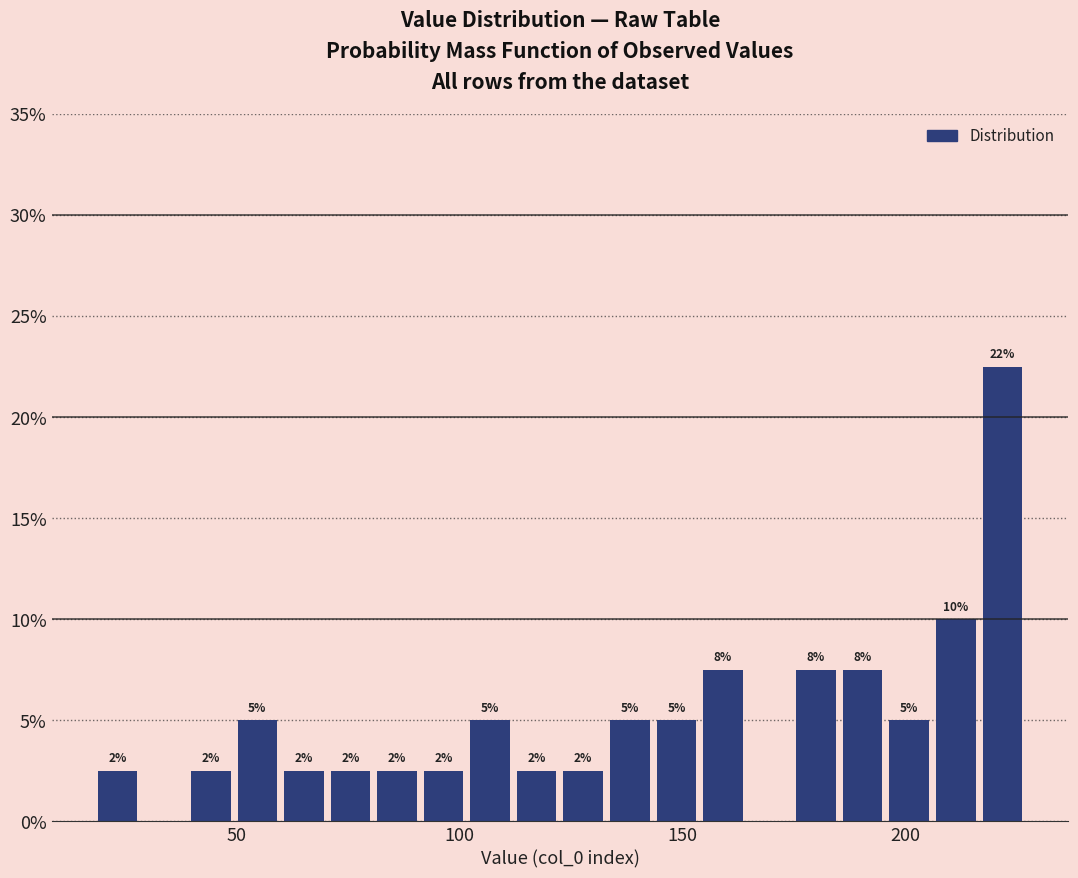

Read against the x-axis, roughly where is the centre of the tallest bar?

220